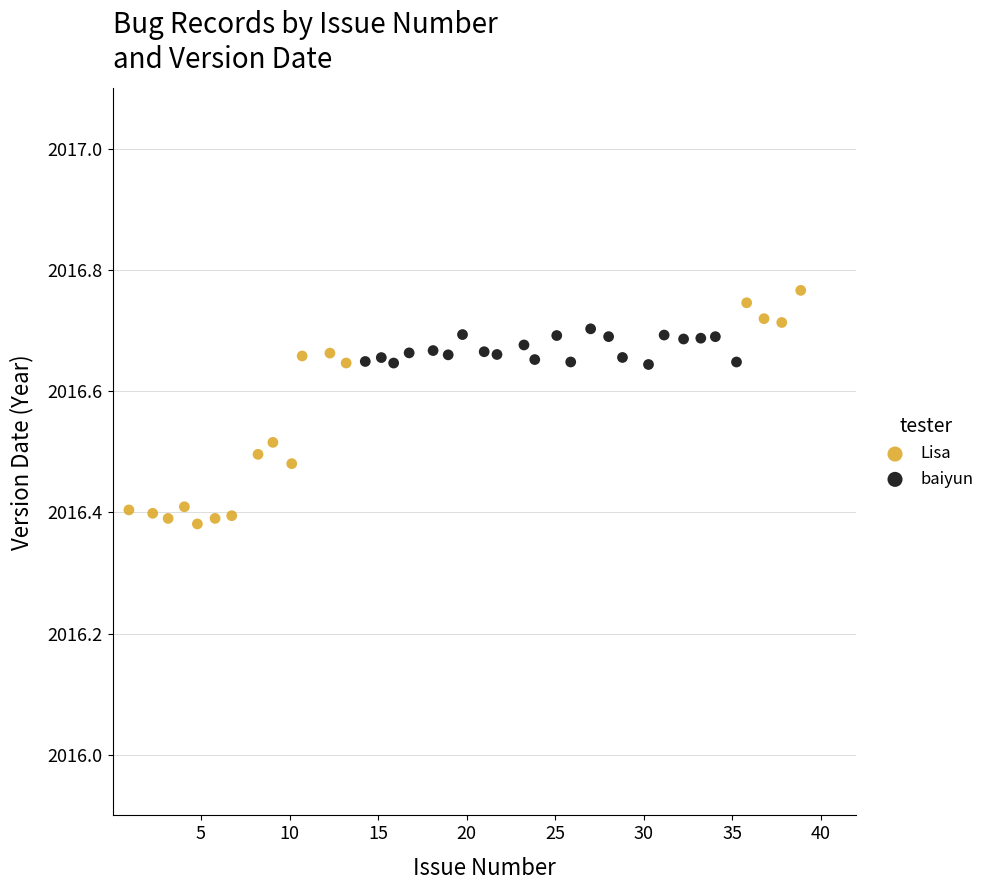

Which series contains the lowest Y value?

Lisa